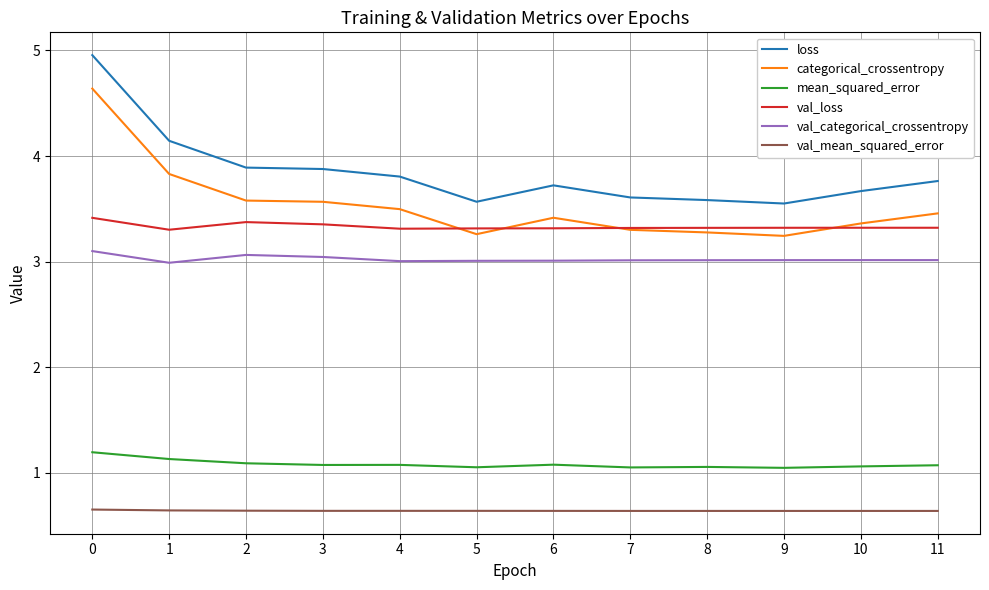

What is the smallest value displayed?

0.6